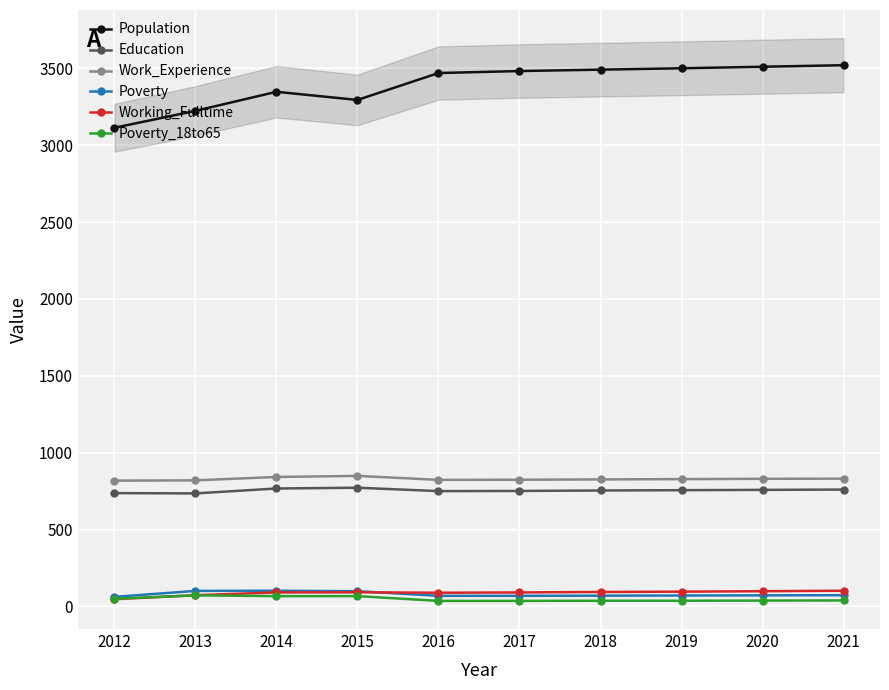

Reading left to right, list all the values displayed in this chart.

Population: 2012=3113	2013=3223	2014=3347	2015=3294	2016=3469	2017=3482	2018=3491	2019=3500	2020=3510	2021=3520
Education: 2012=737	2013=735	2014=767	2015=772	2016=750	2017=751	2018=754	2019=756	2020=758	2021=760
Work_Experience: 2012=818	2013=820	2014=842	2015=849	2016=823	2017=824	2018=826	2019=828	2020=830	2021=831
Poverty: 2012=62	2013=101	2014=102	2015=99	2016=69	2017=69	2018=70	2019=71	2020=72	2021=73
Working_Fulltime: 2012=47	2013=73	2014=91	2015=92	2016=89	2017=91	2018=94	2019=96	2020=99	2021=102
Poverty_18to65: 2012=50	2013=72	2014=67	2015=67	2016=36	2017=36	2018=37	2019=37	2020=38	2021=39